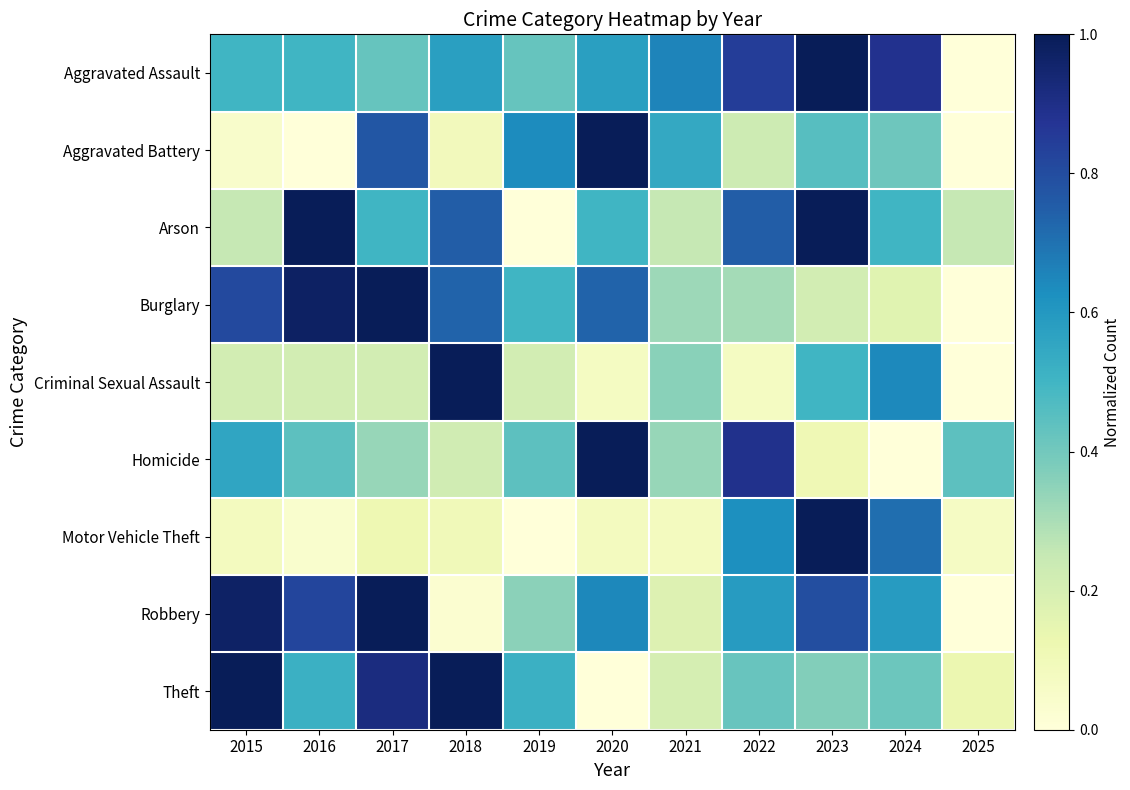

At which category is the sum across all series the highest?

2023